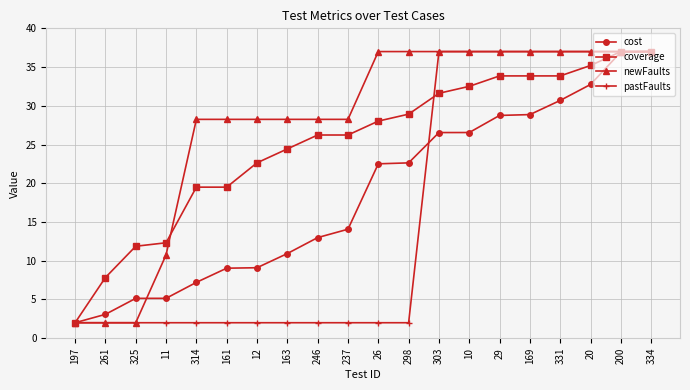

How many lines are shown in the chart?

4